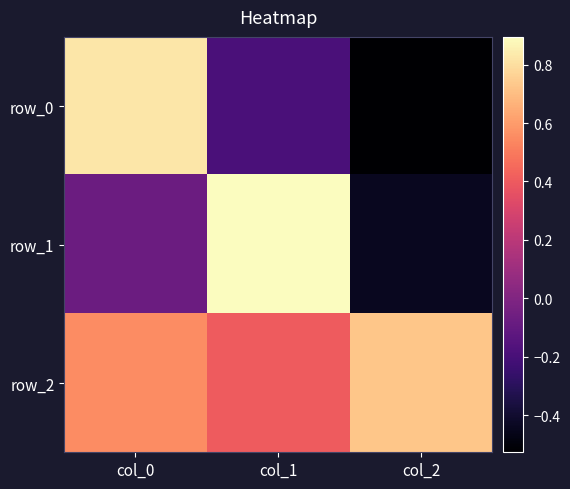

Where is row_1 nearest to the value 0?

col_0